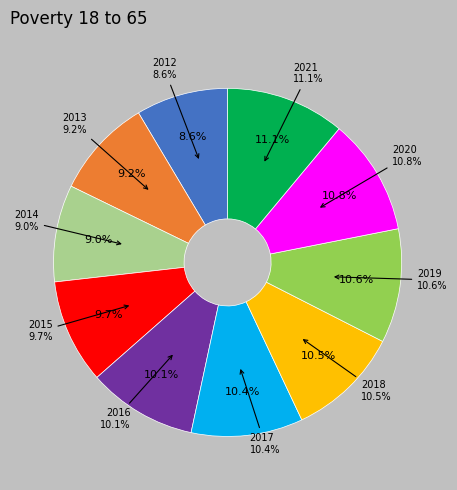

What percentage is the 2021 slice, to the nearest percent?

11%